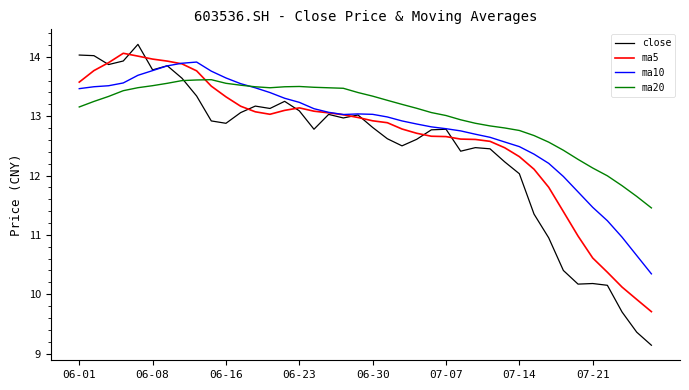

How many lines are shown in the chart?

4